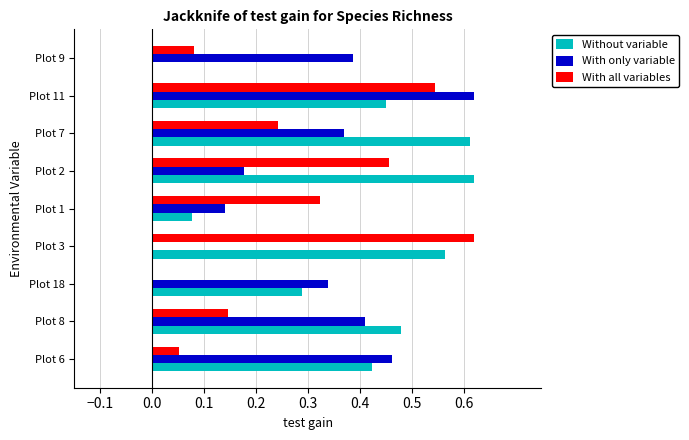

Count the With only variable values in the range 0 to 1.

9